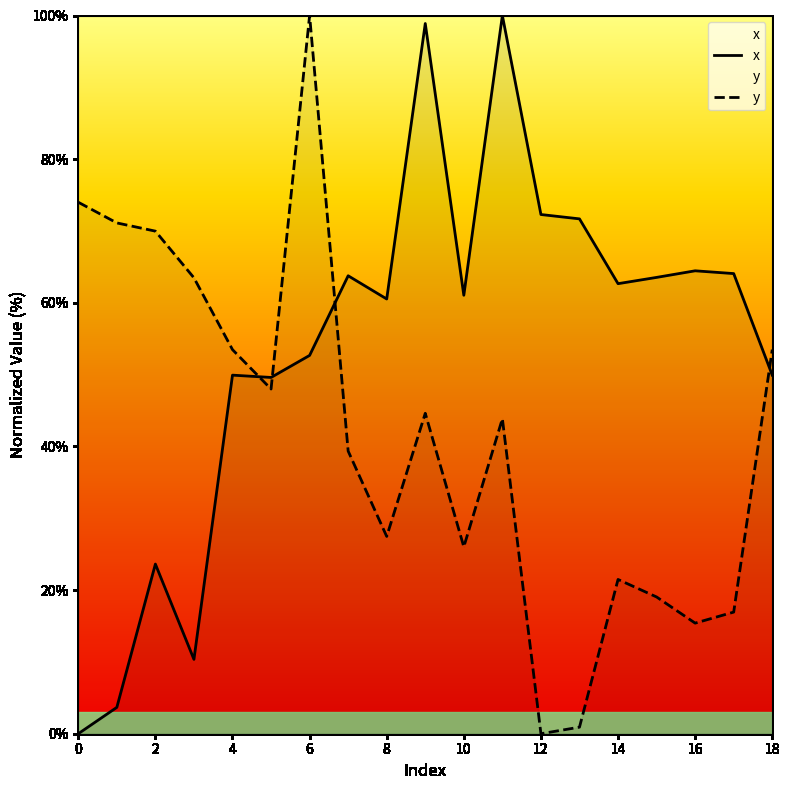

The value of y at 14 is 30.5. True or false?

False